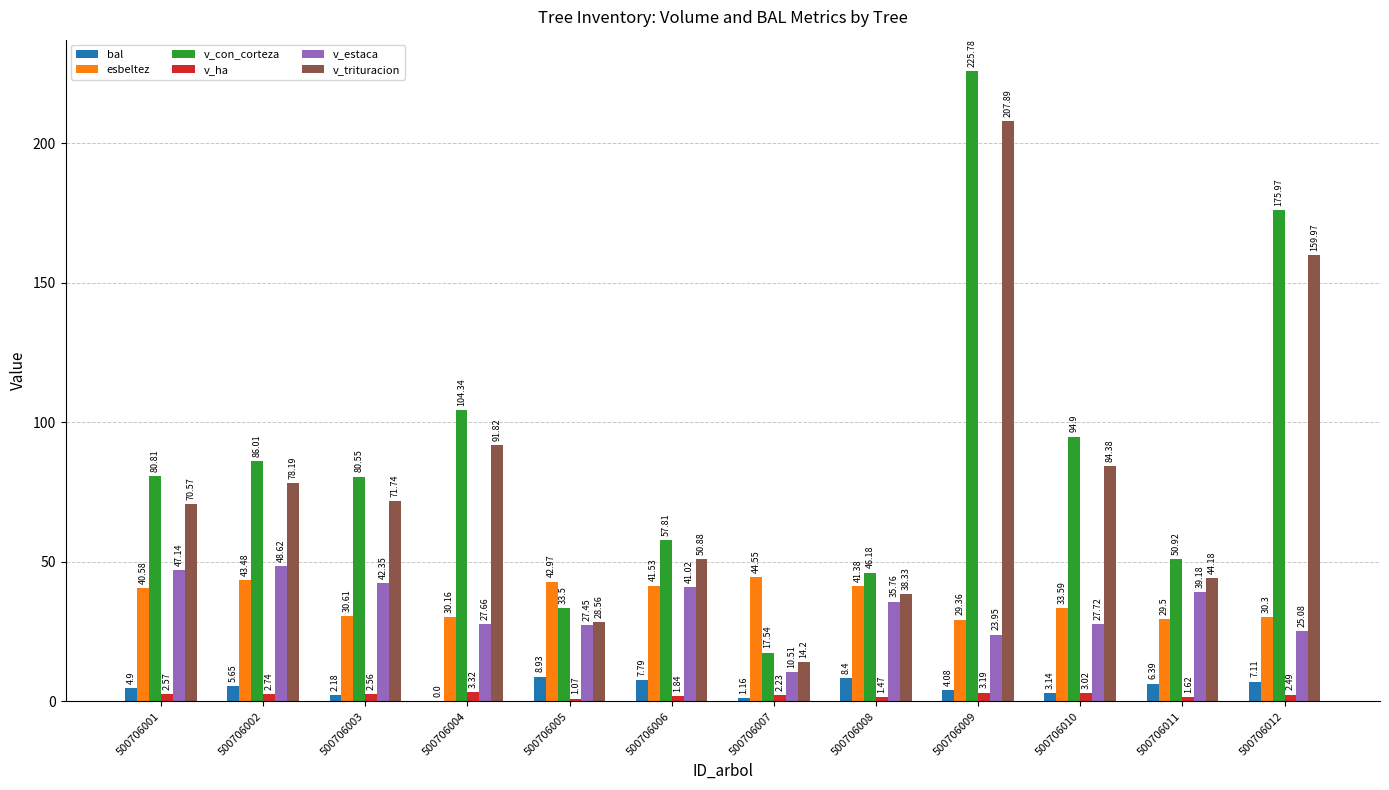

What is the sum of all v_trituracion values?

940.7